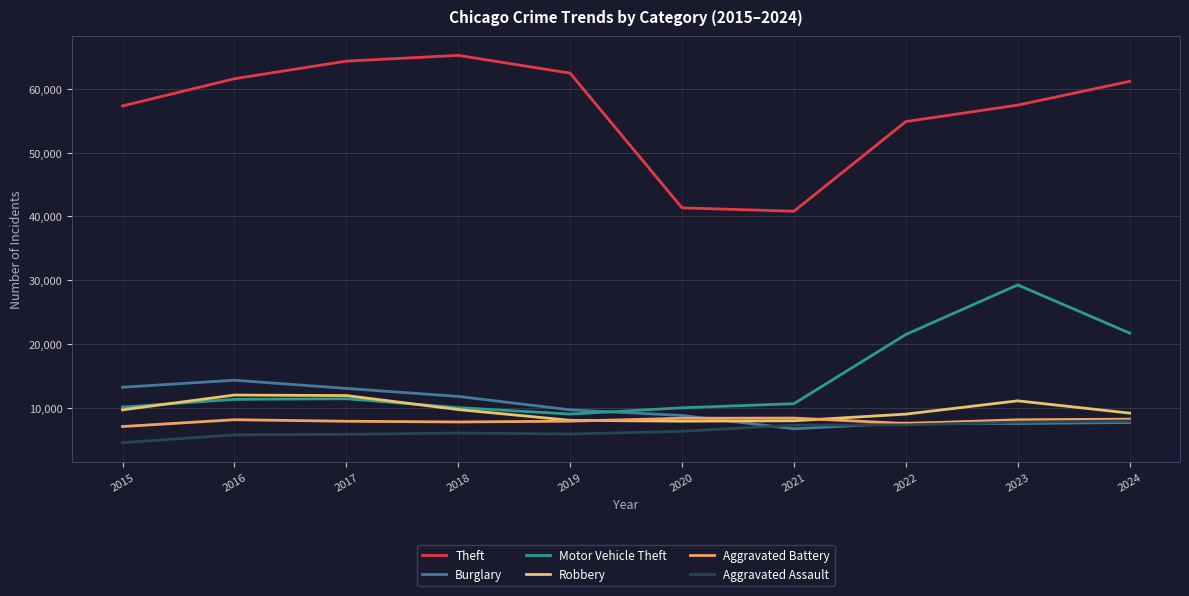

Is this an area chart (filled region under the line)?

No